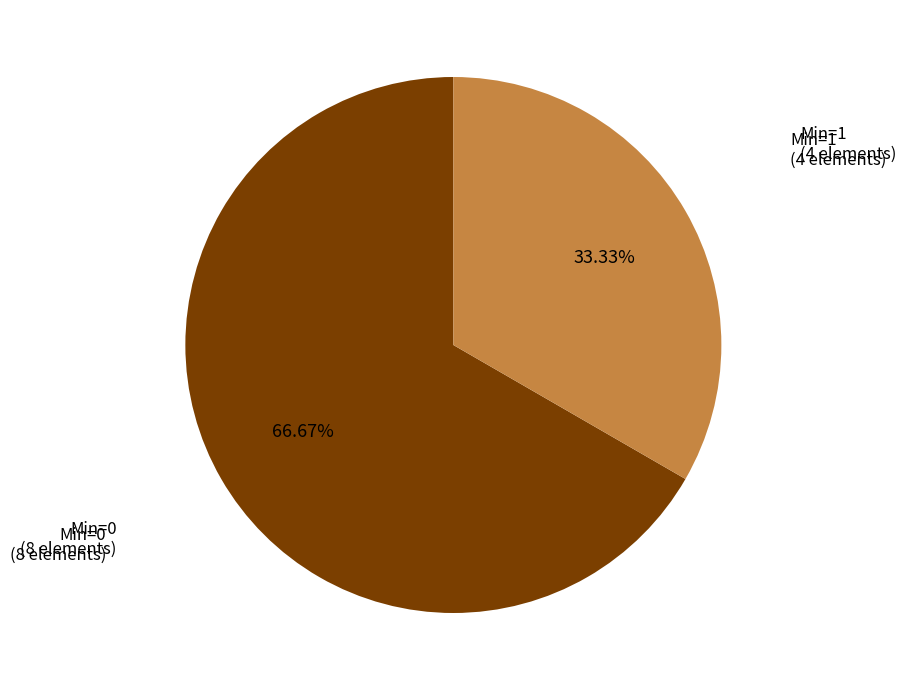

Is there any slice that represents more than half of the pie?

Yes